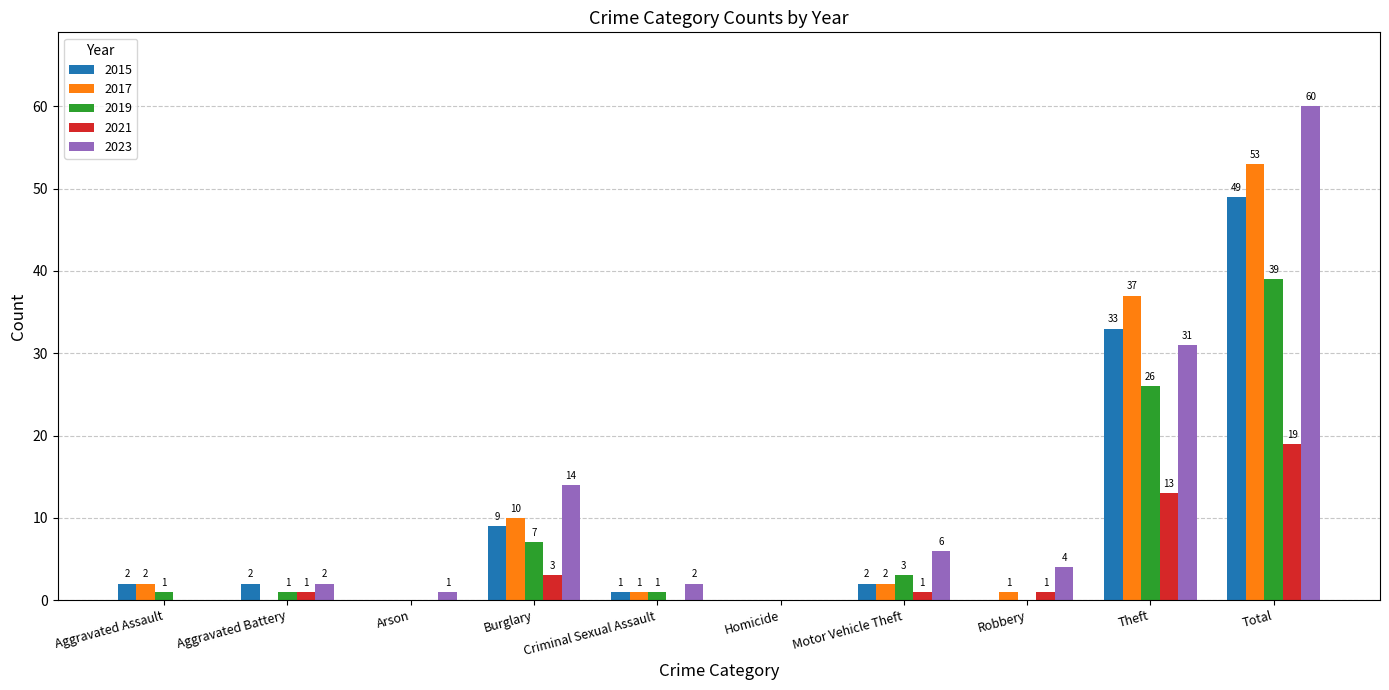

What is the sum of the 2017 values at Total and Robbery?

54